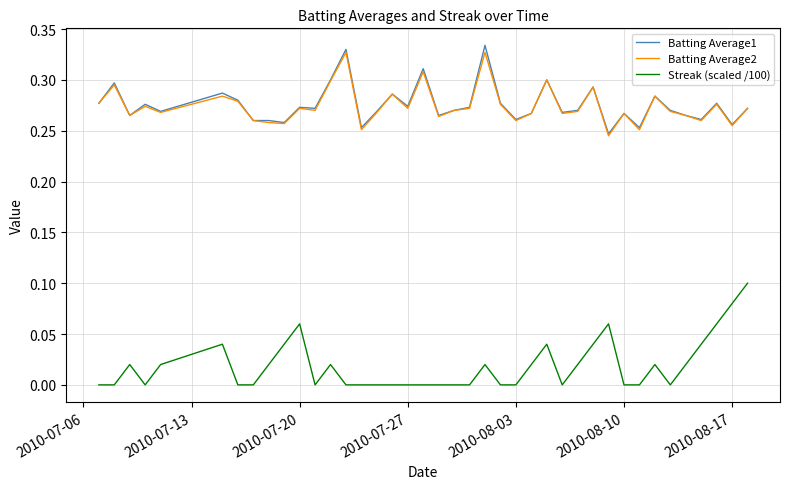

True or false: Batting Average1 and Streak (scaled /100) cross at least once.

False